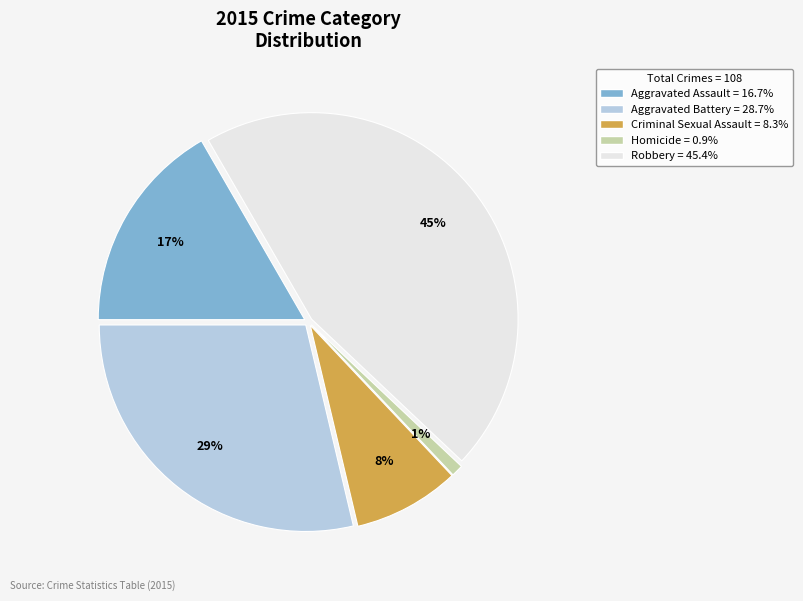

The Aggravated Battery slice represents 23% of the pie. True or false?

False